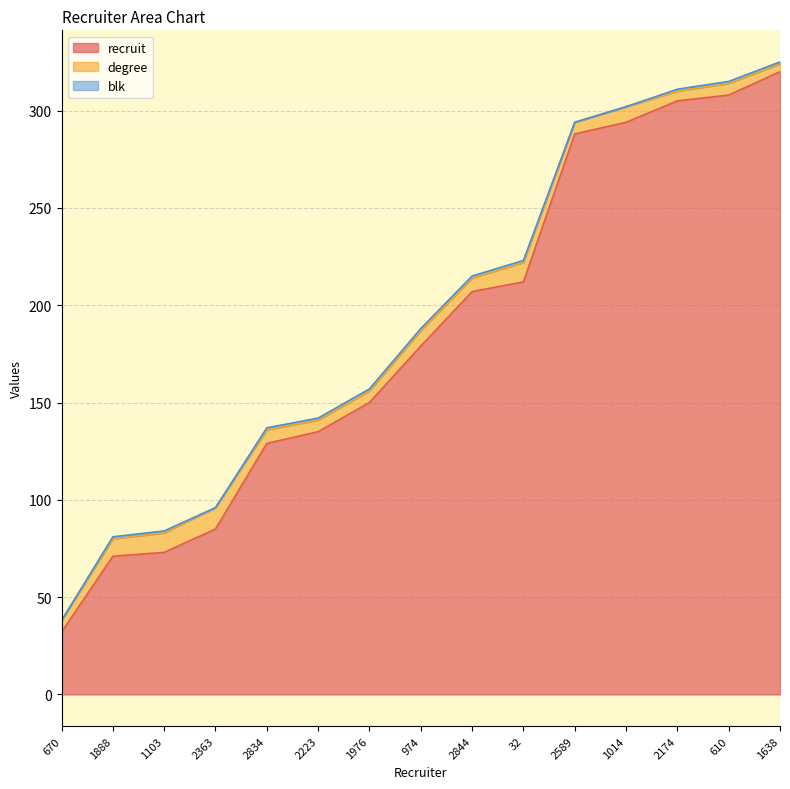

Between 1014 and 2174, which is larger?

2174